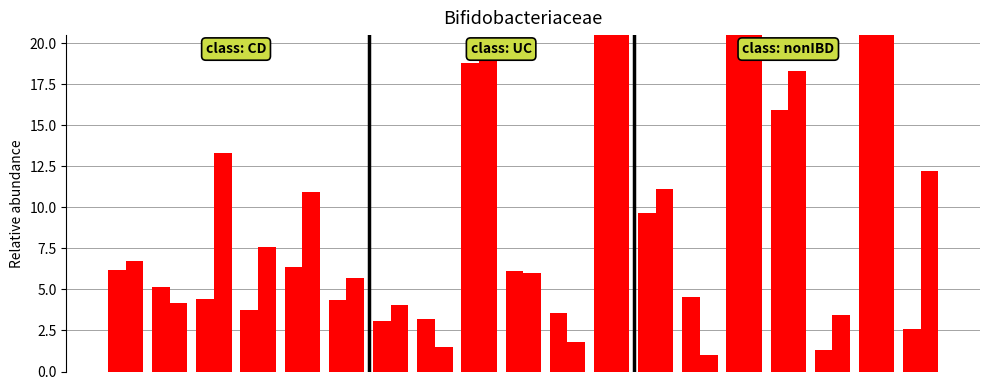

What is the value of the col_6 bar at the 10th from the left?

6.2